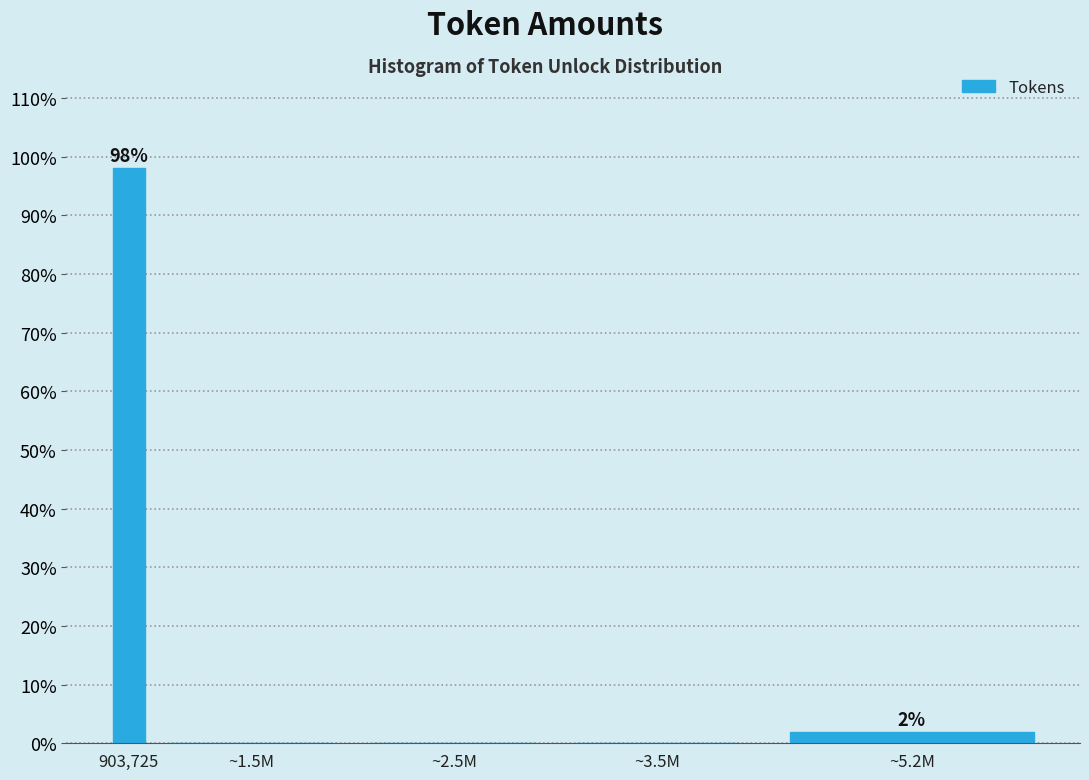

Reading left to right, extract all data points from this chart.

903,725=98.1	~1.5M=0.0	~2.5M=0.0	~3.5M=0.0	~5.2M=1.9